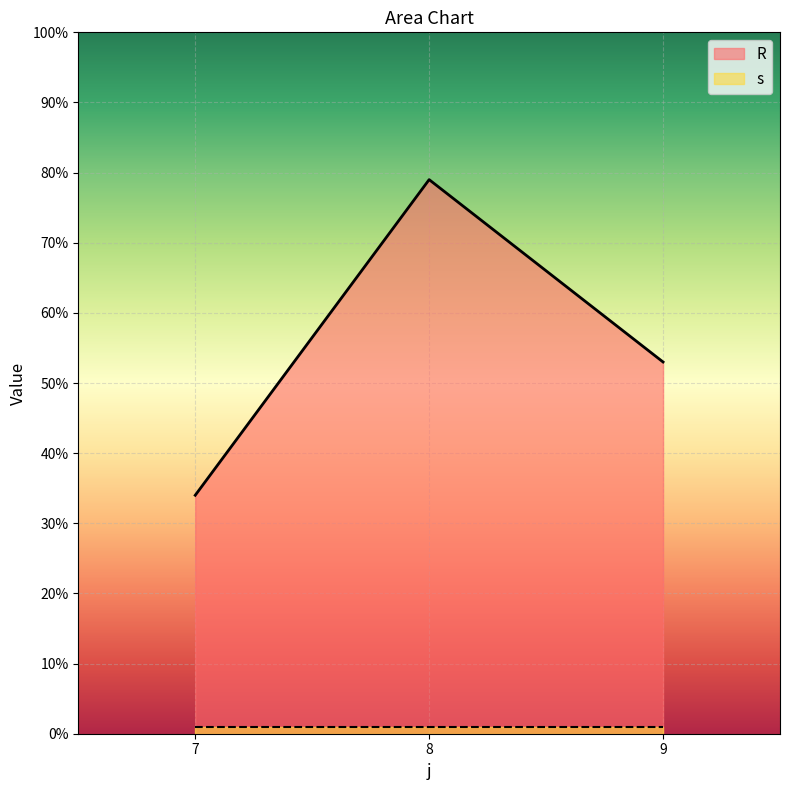

What is the change in value from 7 to 9?

+19